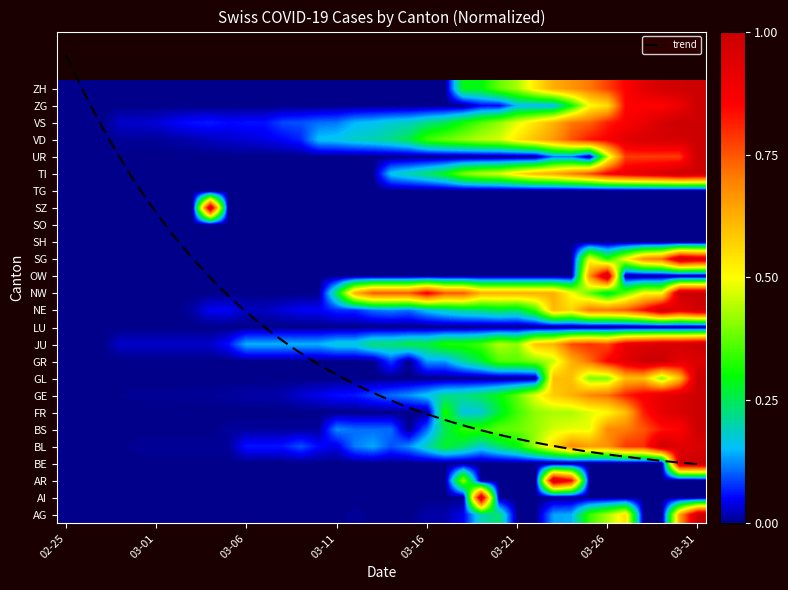

True or false: the data shows 1.5 at 32.

False